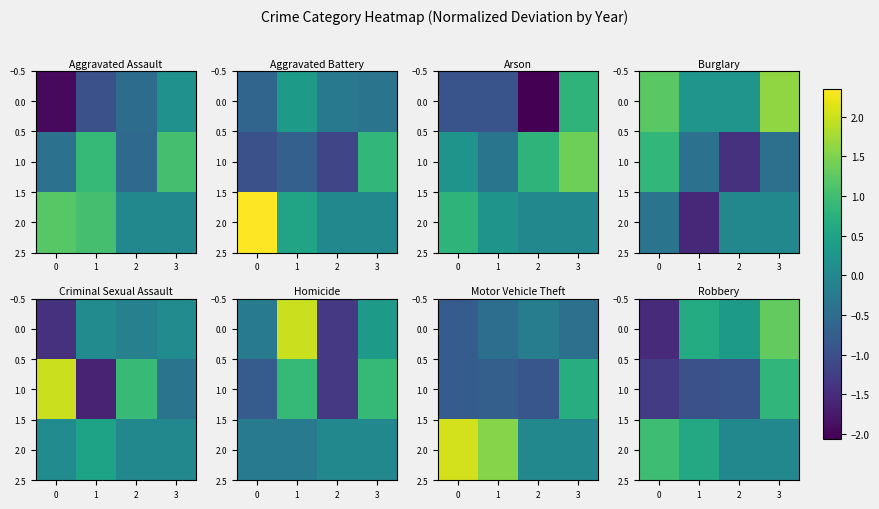

What is the total value across all series at 3?

2.1